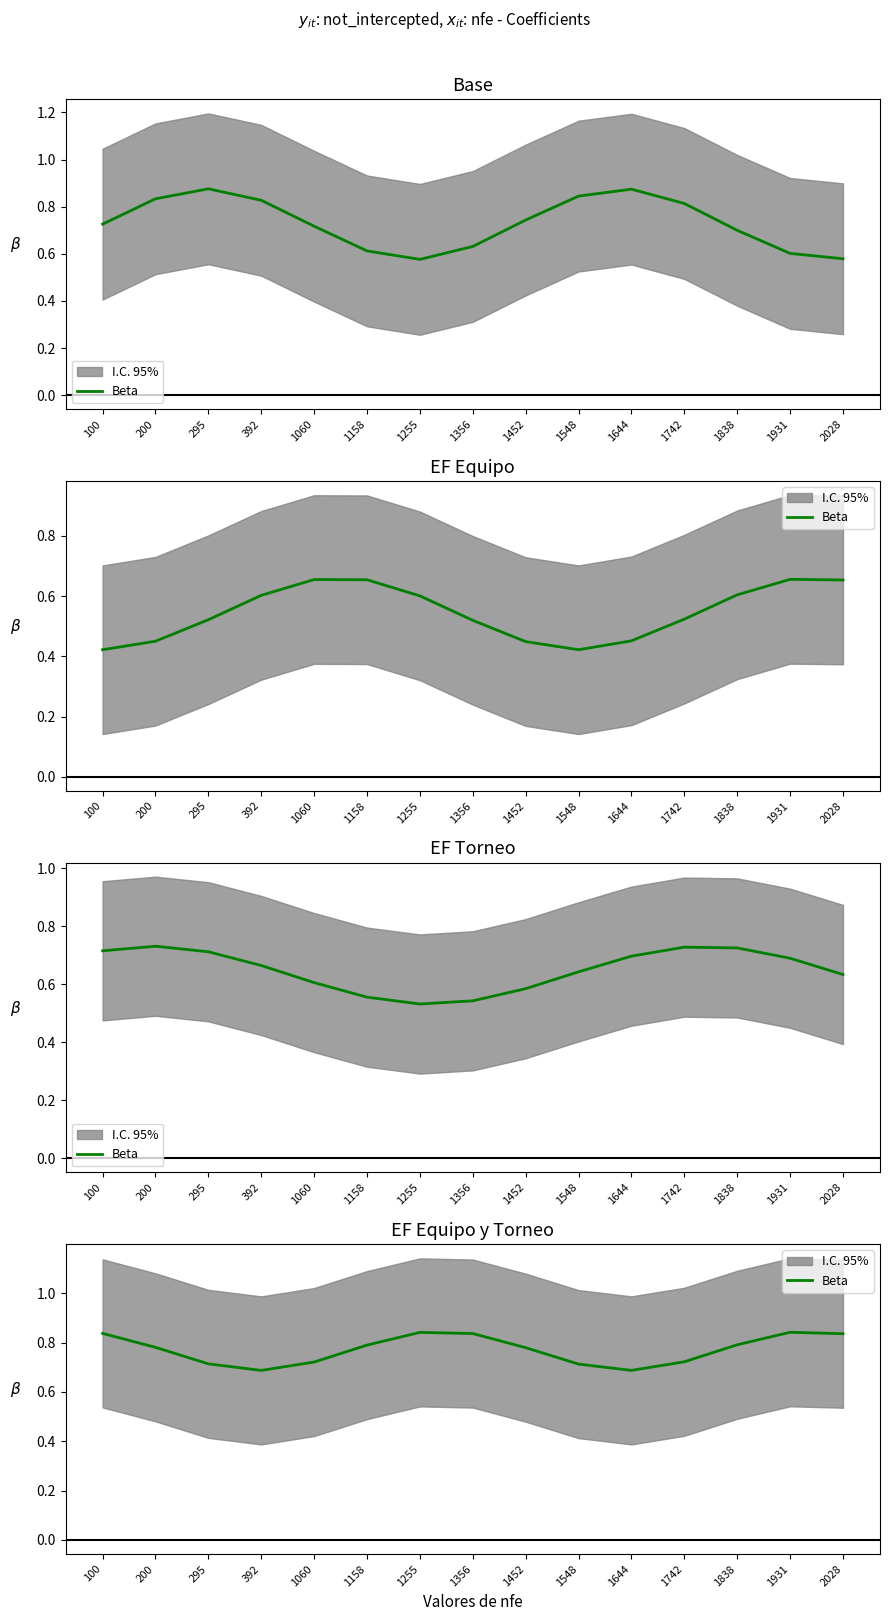

Reading left to right, extract all data points from this chart.

0.8	0.8	0.7	0.7	0.7	0.8	0.8	0.8	0.8	0.7	0.7	0.7	0.8	0.8	0.8